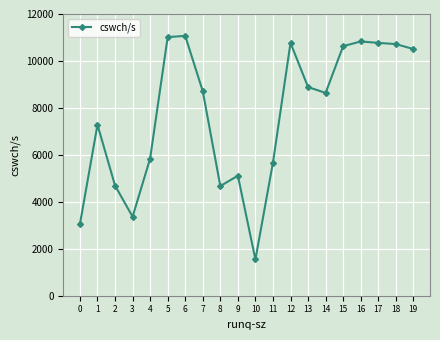

What is the difference between the maximum and minimum values?

9523